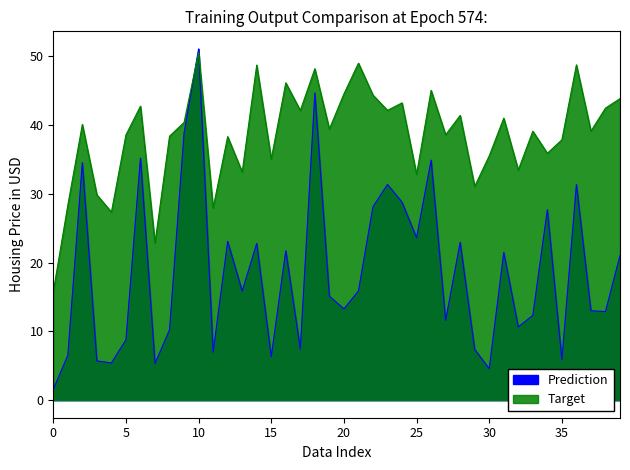

Read the Target value at 28.

41.4